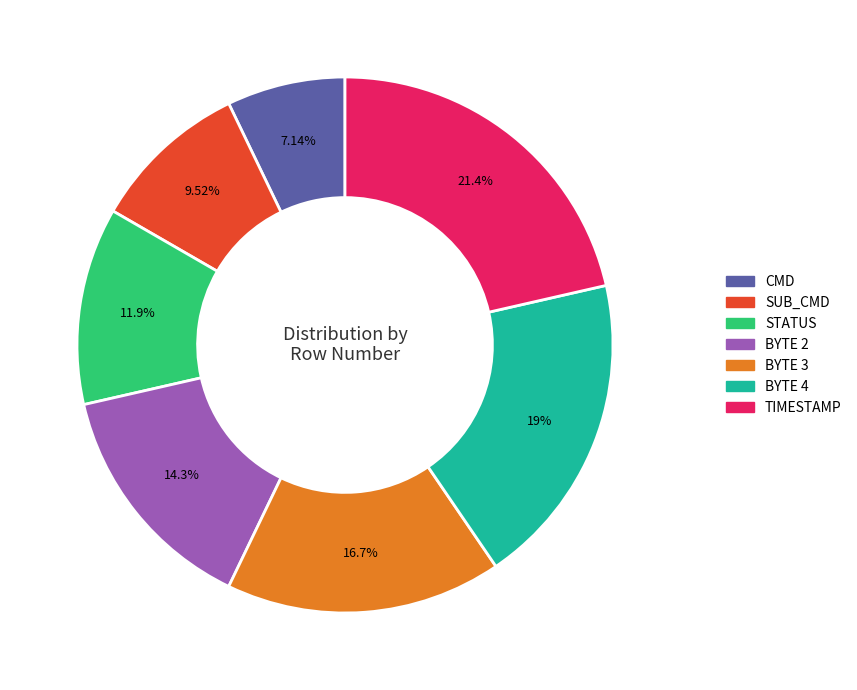

Approximately how many times larger is the value at CMD compared to BYTE 2?

0.5